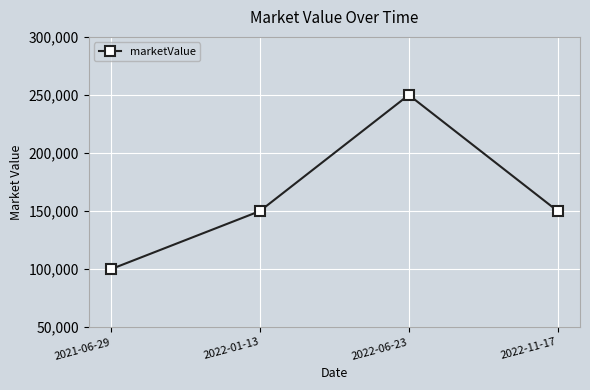

What position from the left is 2022-01-13?

2